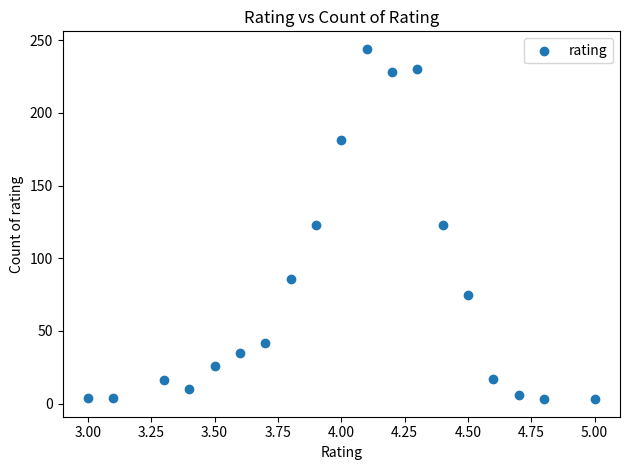

What is the range of Y values (max minus min)?

241